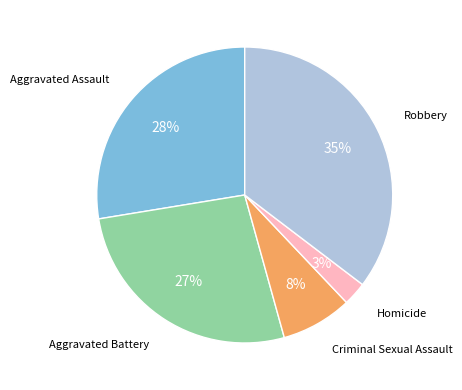

Does any single category account for the majority?

No